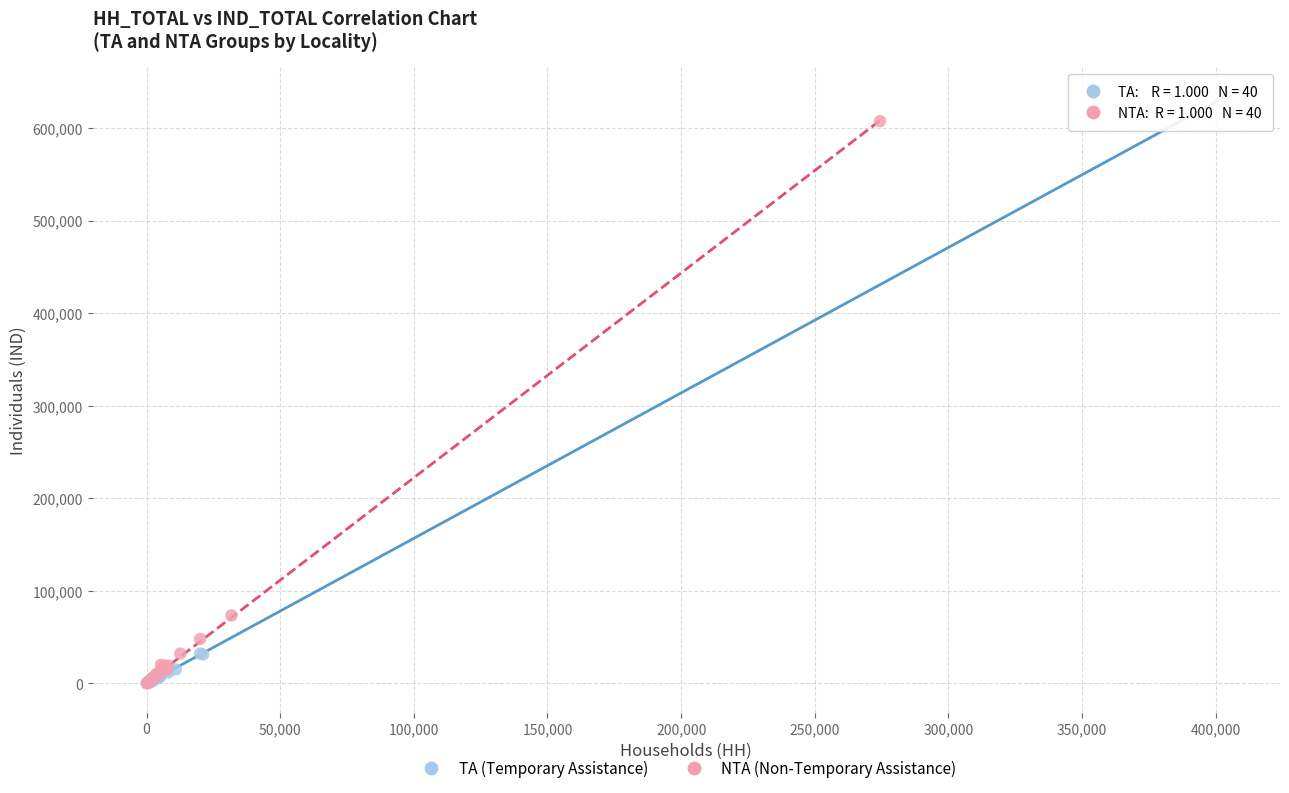

Which series has the widest spread of Y values?

TA (Temporary Assistance)